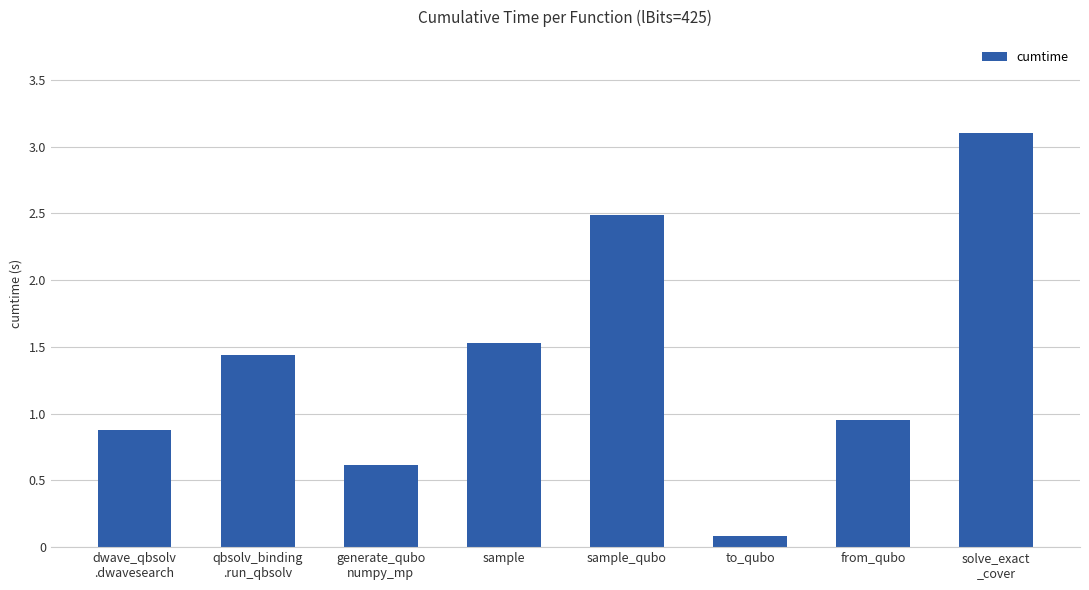

What is the ratio of the value at generate_qubo
numpy_mp to the value at solve_exact
_cover?

0.2